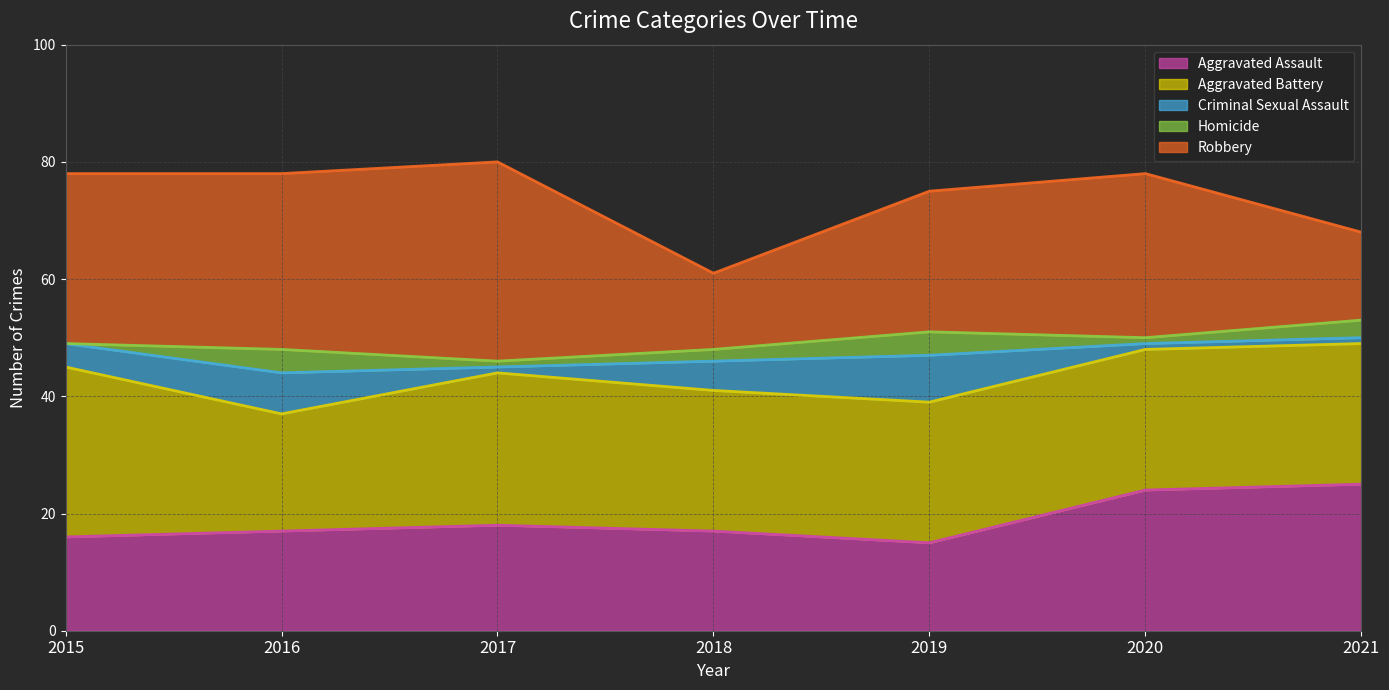

At 2016, list the series in order from smallest to largest.

Homicide, Criminal Sexual Assault, Aggravated Assault, Aggravated Battery, Robbery